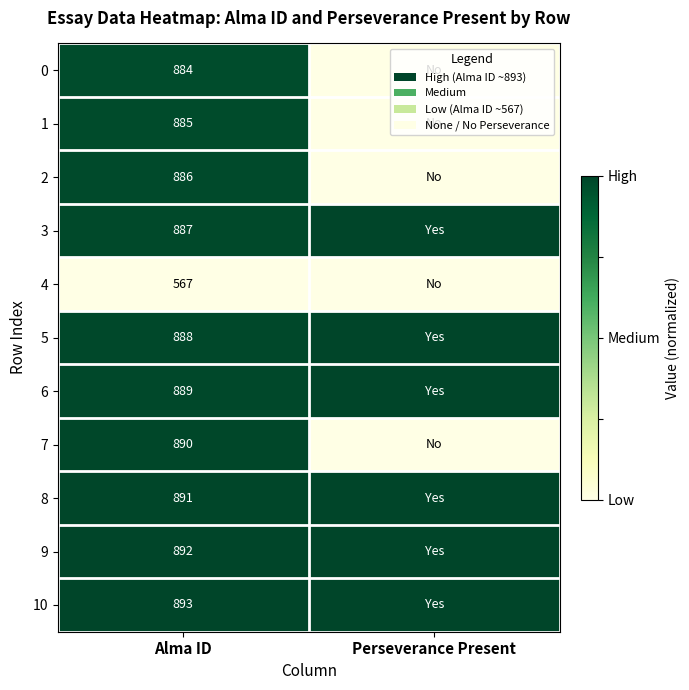

Is the value of 9 at Alma ID greater than the value of 5 at Alma ID?

Yes